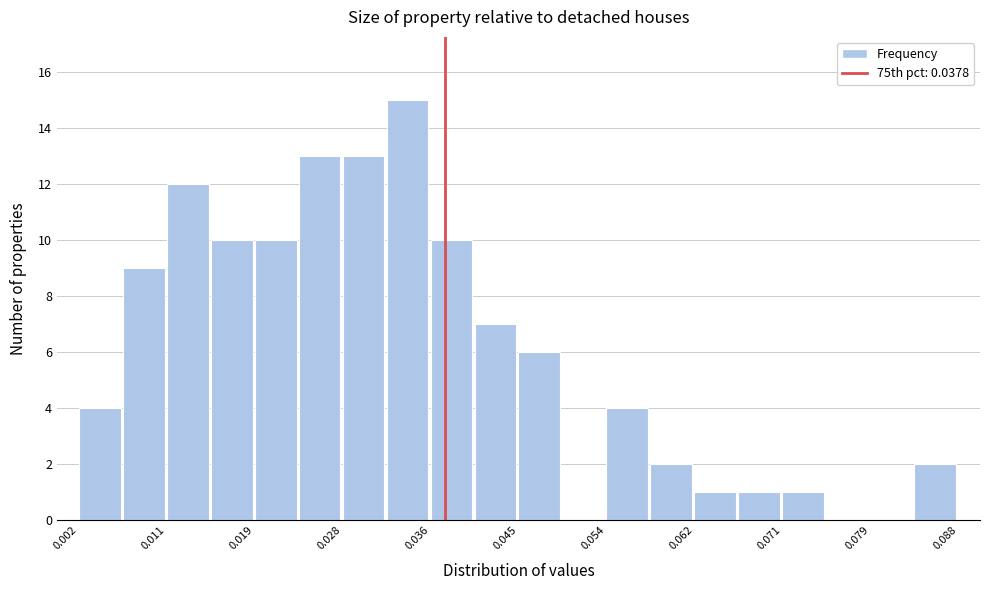

How tall is the bar that spans 0.024 to 0.028 on the x-axis? Neither the bar edges nor the heights are printed on the chart, so give them approximately, as read against the axes.

13